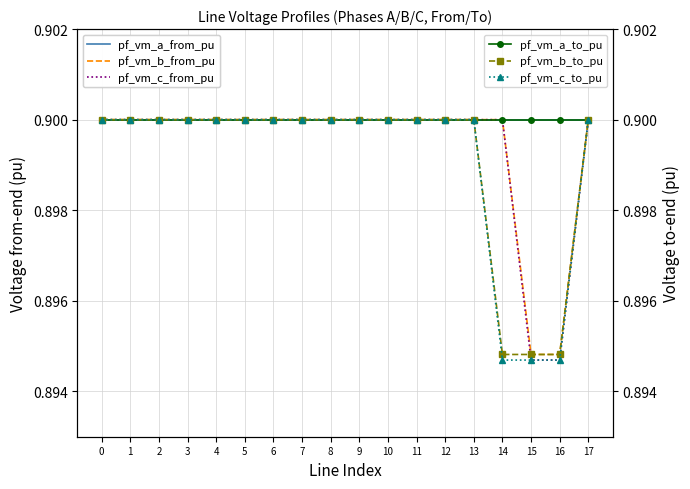

Between which two adjacent categories do pf_vm_a_from_pu and pf_vm_b_from_pu first intersect?

1 and 2